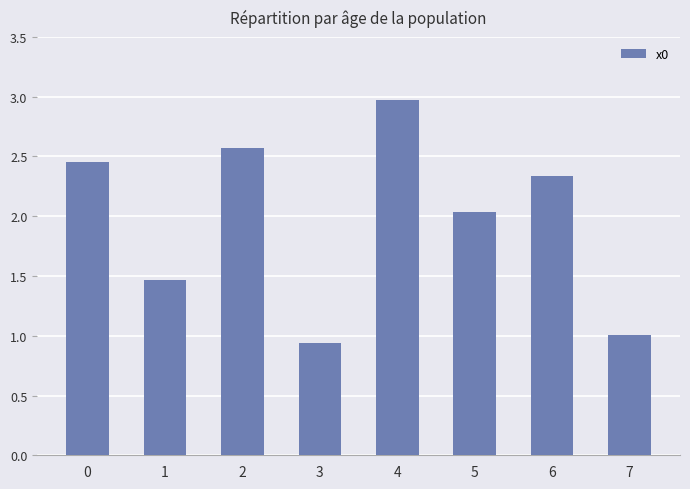

How many bars are there in total?

8